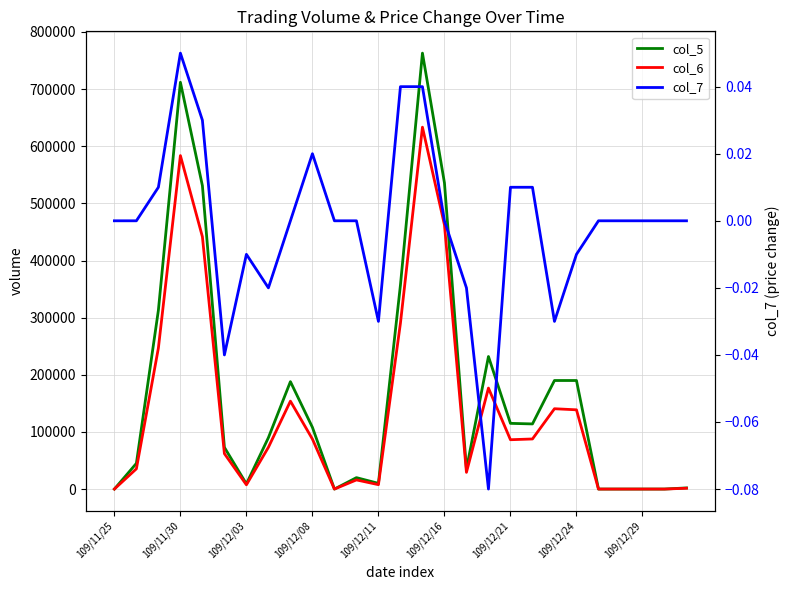

True or false: col_6 has more than 0 interior local peaks.

True